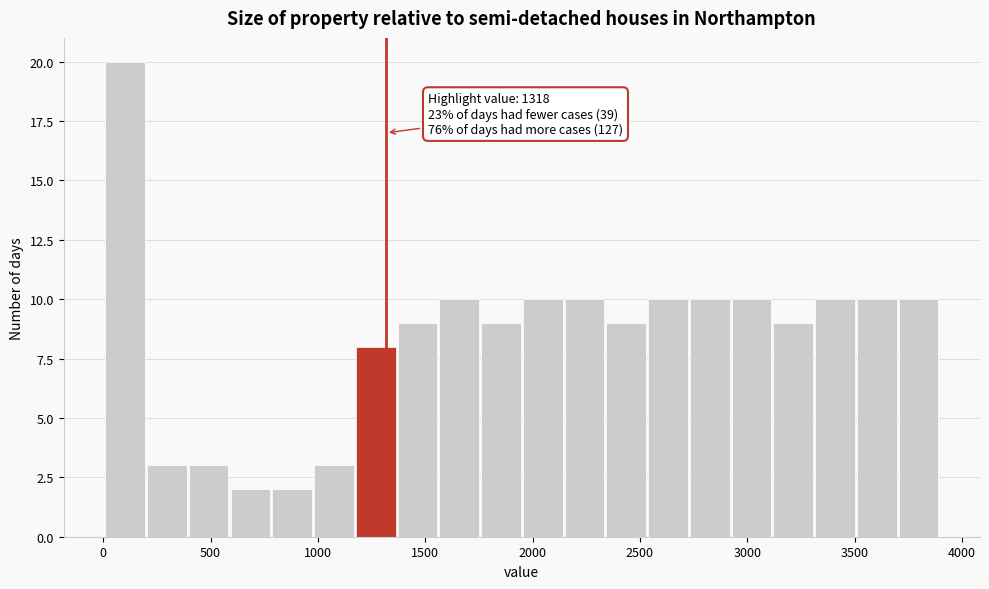

Read against the x-axis, roughly where is the centre of the tallest bar?

100